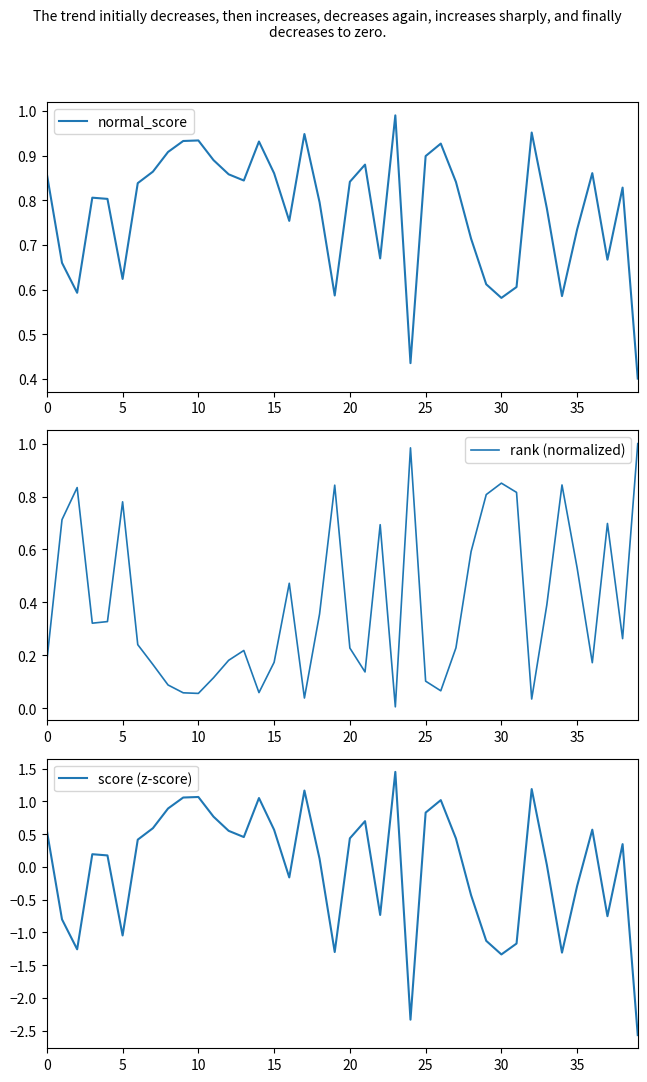

Does the chart have visible grid lines?

No